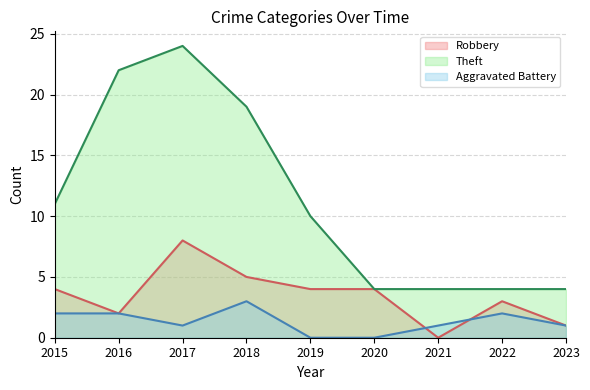

What is the value of the Aggravated Battery point at the 8th from the left?

2